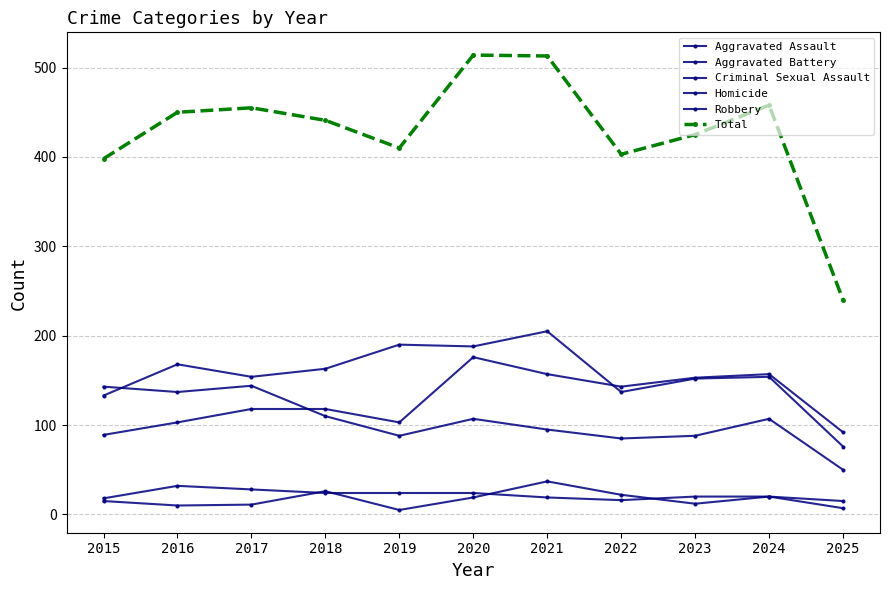

How many lines are shown in the chart?

6